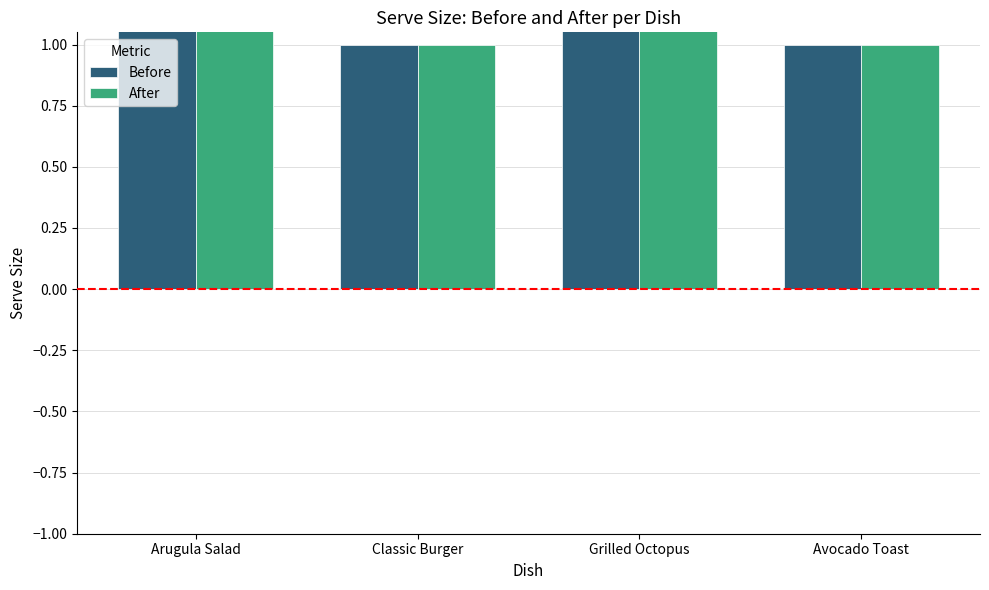

What value does the After series have at Avocado Toast?

1